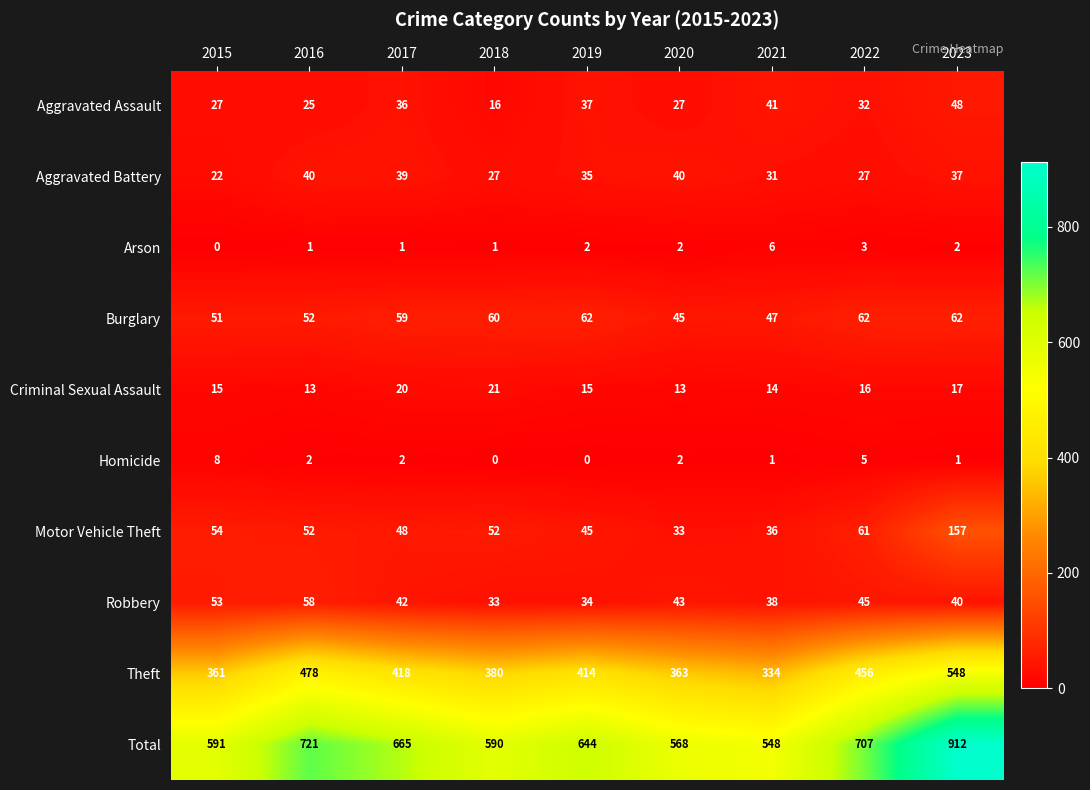

What is the greatest value displayed?

912